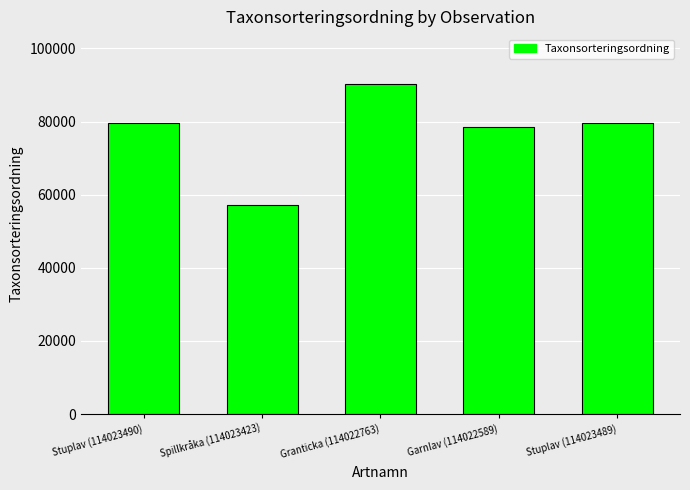

Read the value at Stuplav (114023490).

79587